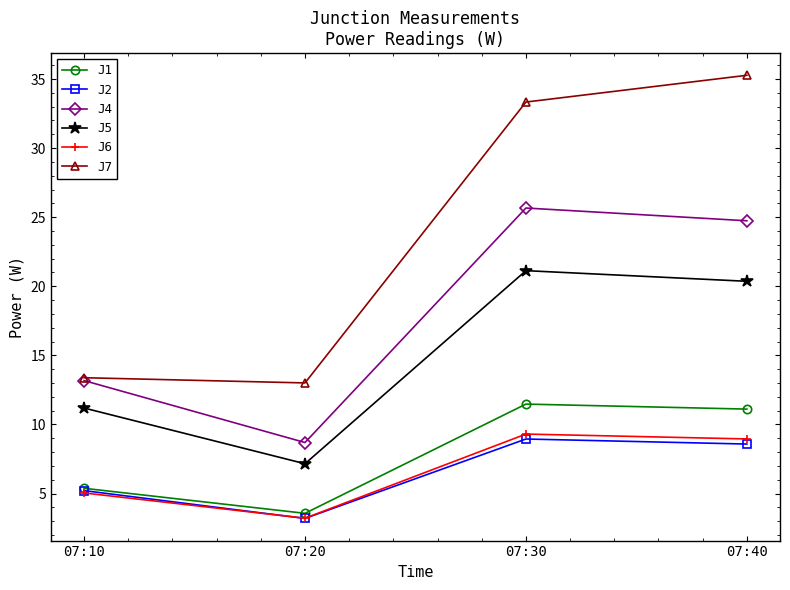

Which series has the largest range (max minus min)?

J7